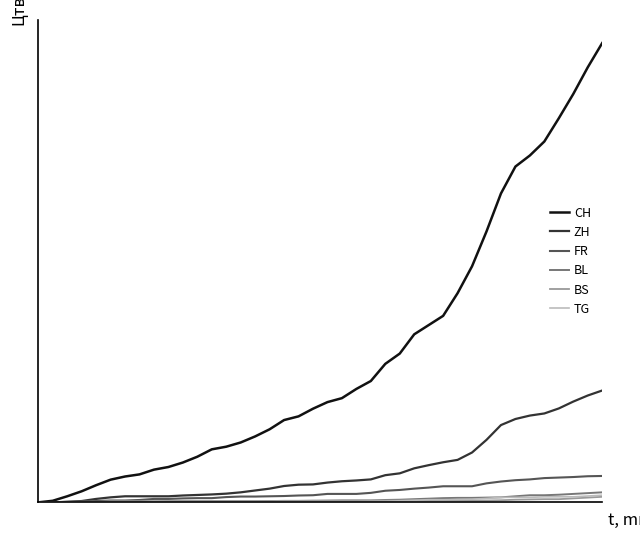

Reading right to left, what are all the values shown in this chart?

CH: 39=1741	38=1649	37=1548	36=1456	35=1368	34=1315	33=1273	32=1171	31=1027	30=895	29=793	28=707	27=672	26=637	25=564	24=525	23=460	22=430	21=395	20=380	19=355	18=326	17=312	16=277	15=250	14=227	13=211	12=201	11=173	10=151	9=134	8=124	7=106	6=98	5=86	4=65	3=42	2=23	1=6	0=0
ZH: 39=424	38=405	37=382	36=356	35=337	34=329	33=316	32=293	31=237	30=189	29=161	28=152	27=141	26=129	25=110	24=103	23=87	22=83	21=80	20=75	19=68	18=67	17=62	16=52	15=45	14=38	13=33	12=30	11=28	10=26	9=23	8=23	7=23	6=23	5=19	4=13	3=5	2=2	1=0	0=0
FR: 39=100	38=99	37=96	36=94	35=92	34=87	33=84	32=79	31=72	30=61	29=61	28=61	27=56	26=52	25=47	24=44	23=36	22=32	21=32	20=32	19=27	18=26	17=24	16=23	15=22	14=22	13=20	12=16	11=16	10=15	9=13	8=13	7=9	6=7	5=7	4=5	3=3	2=2	1=0	0=0
BL: 39=38	38=35	37=32	36=29	35=27	34=27	33=23	32=19	31=18	30=17	29=17	28=16	27=14	26=12	25=10	24=9	23=7	22=7	21=7	20=6	19=5	18=5	17=5	16=5	15=4	14=4	13=4	12=4	11=4	10=4	9=3	8=3	7=3	6=3	5=3	4=2	3=2	2=1	1=1	0=0
BS: 39=21	38=18	37=15	36=12	35=12	34=11	33=10	32=8	31=7	30=7	29=7	28=7	27=7	26=7	25=7	24=7	23=7	22=7	21=7	20=7	19=7	18=6	17=6	16=5	15=5	14=5	13=5	12=5	11=5	10=5	9=5	8=4	7=4	6=4	5=4	4=1	3=1	2=0	1=0	0=0
TG: 39=27	38=24	37=21	36=21	35=21	34=19	33=19	32=19	31=15	30=12	29=11	28=10	27=10	26=8	25=6	24=4	23=3	22=2	21=2	20=2	19=2	18=2	17=2	16=1	15=1	14=1	13=1	12=1	11=1	10=1	9=1	8=1	7=0	6=0	5=0	4=0	3=0	2=0	1=0	0=0